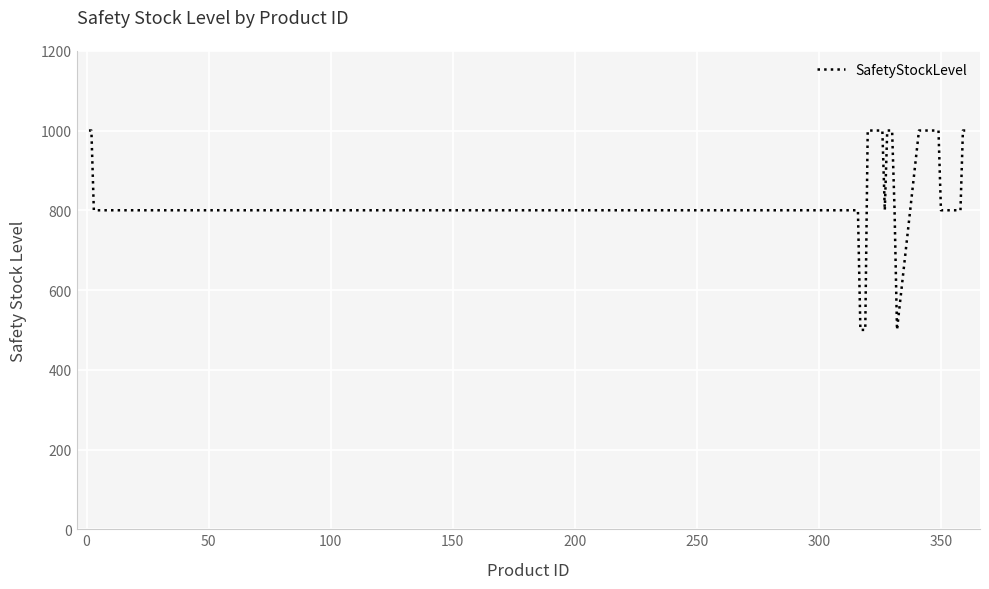

What is the greatest value displayed?

1000